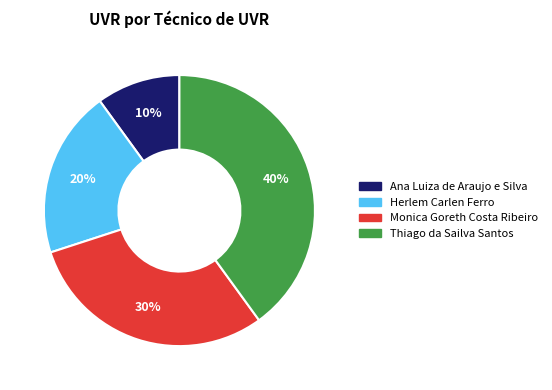

How many segments does this pie chart have?

4